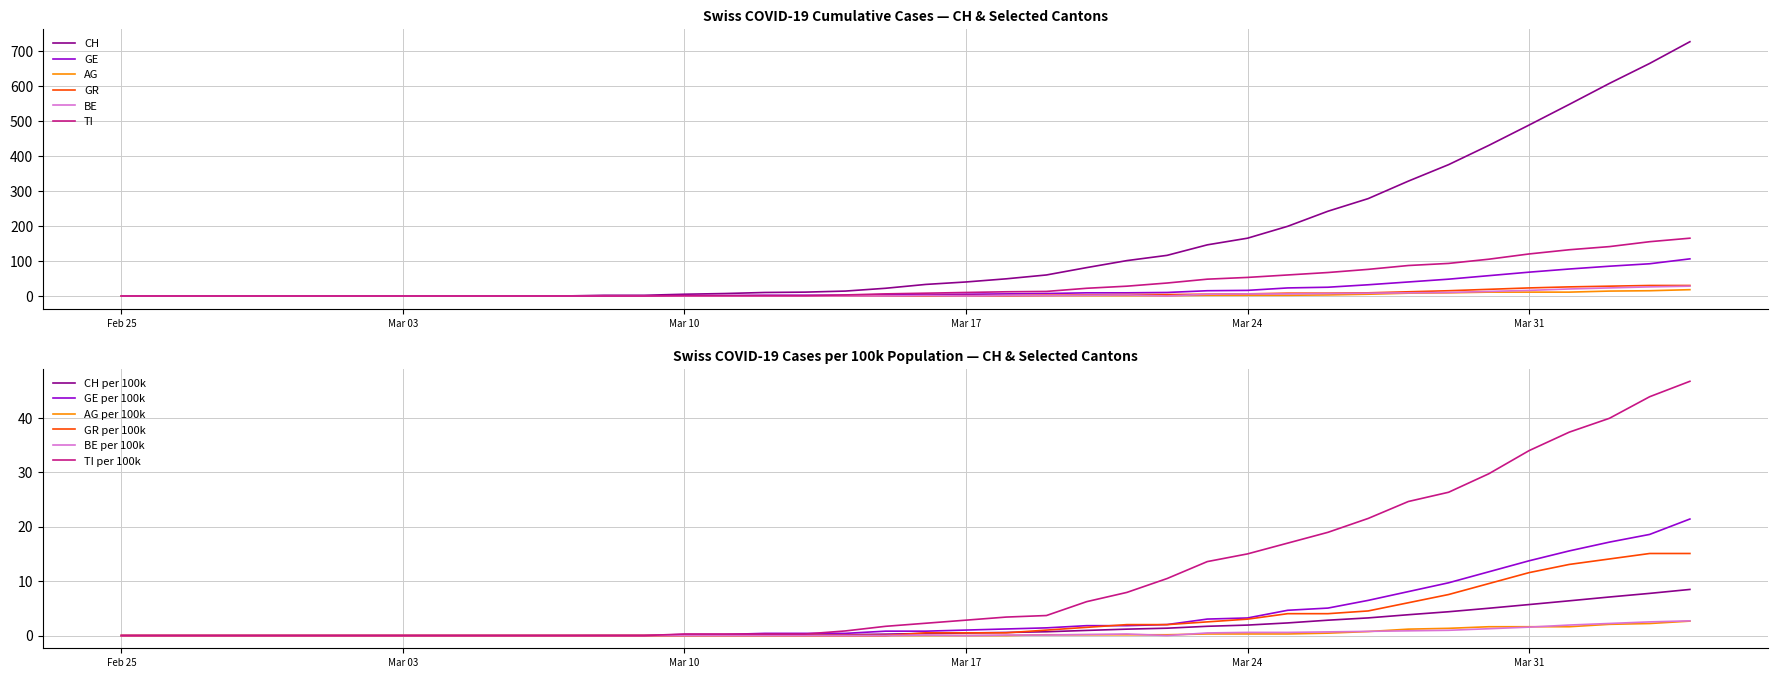

What is the maximum value for GR?

30